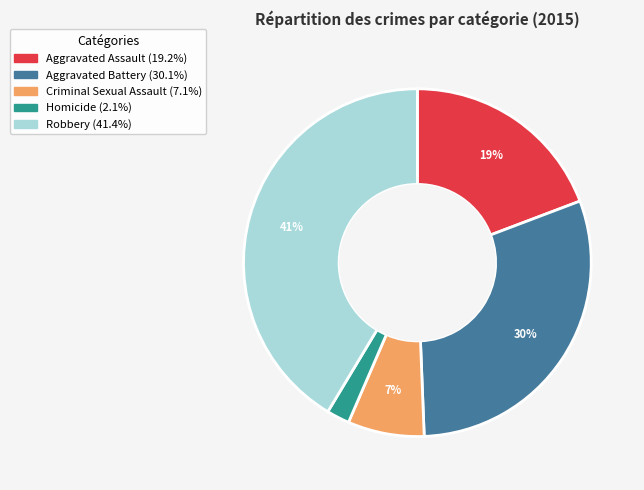

Combined, do Robbery and Aggravated Assault account for over 50%?

Yes